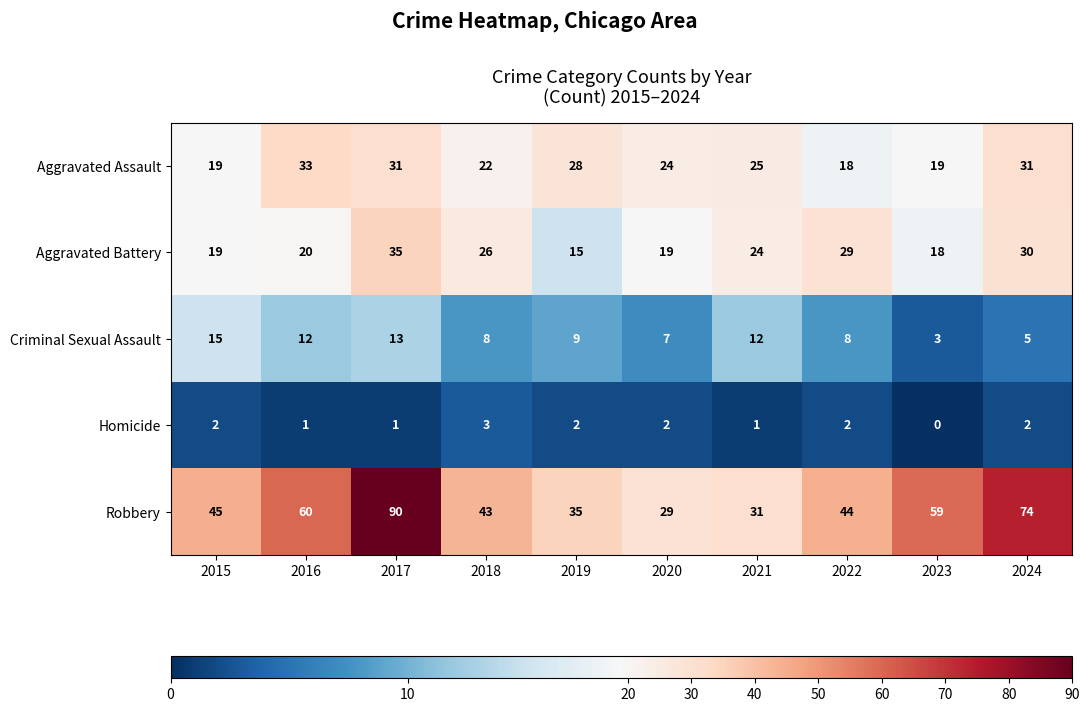

What is the average value of the Aggravated Battery series?

24